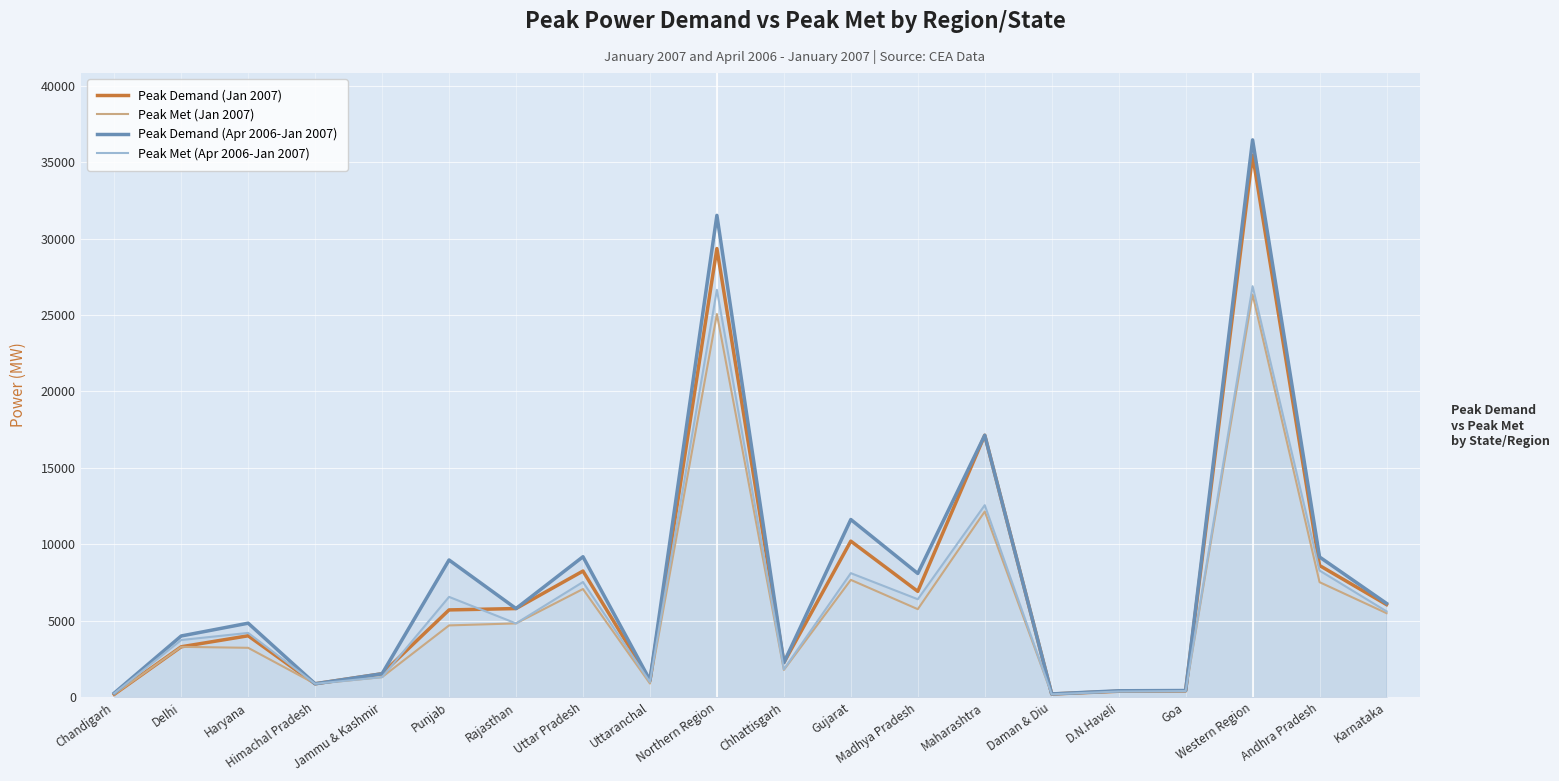

Which category has the highest value in the Peak Demand (Apr 2006-Jan 2007) series?

Western Region